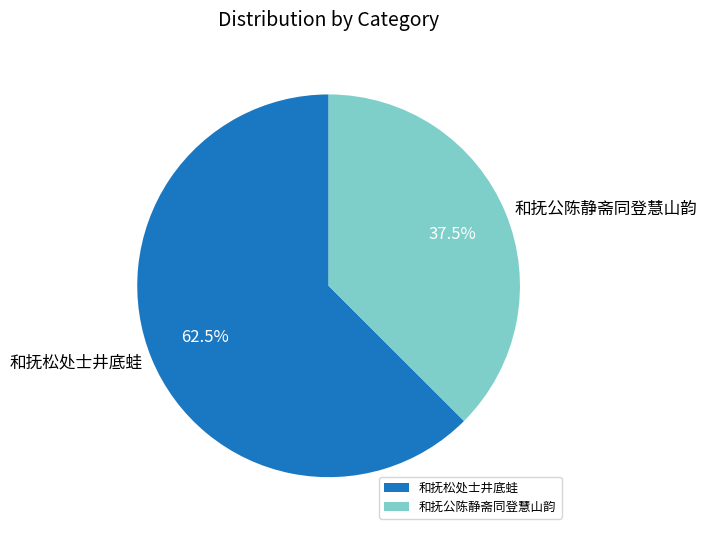

What is the majority slice?

和抚松处士井底蛙